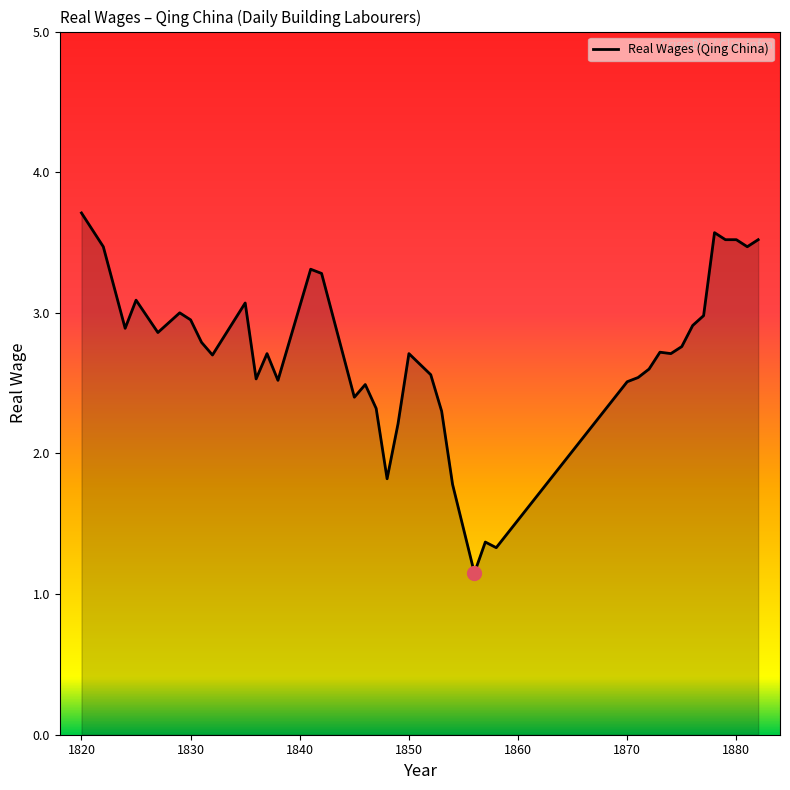

What is the sum of all values?

108.7